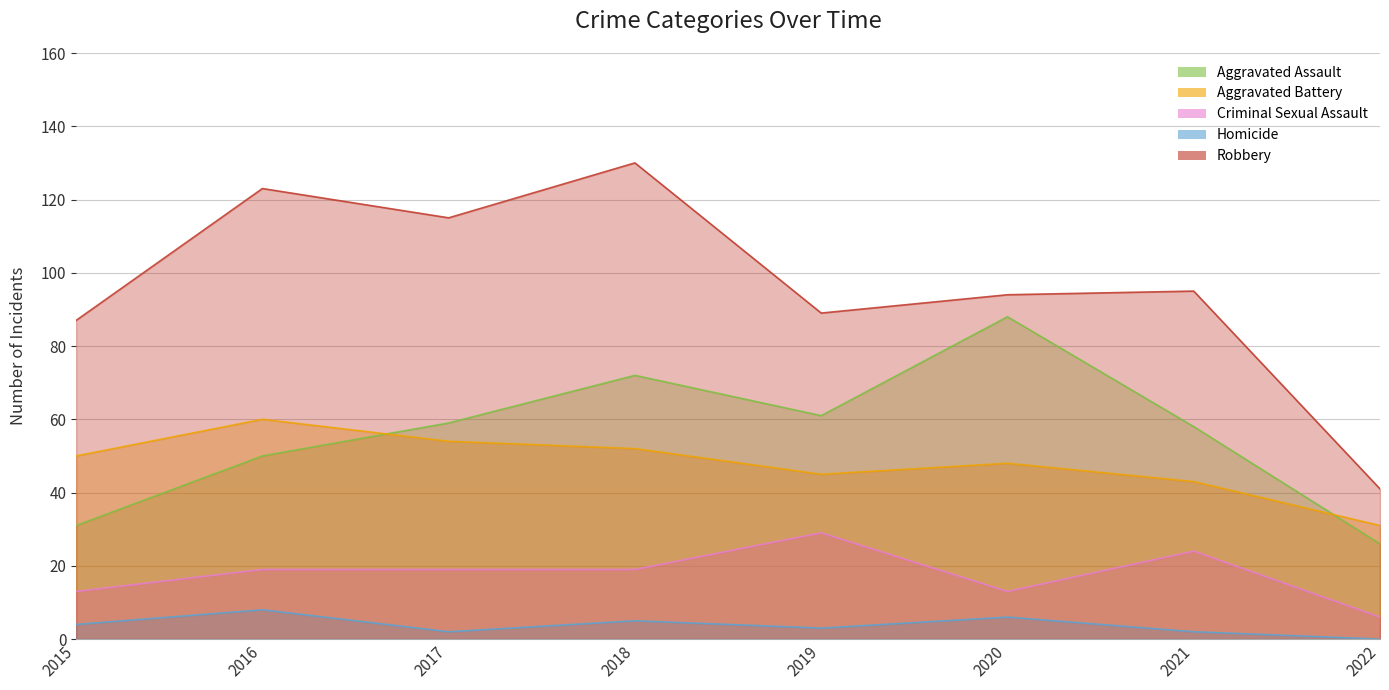

What is the minimum value for Aggravated Battery?

31